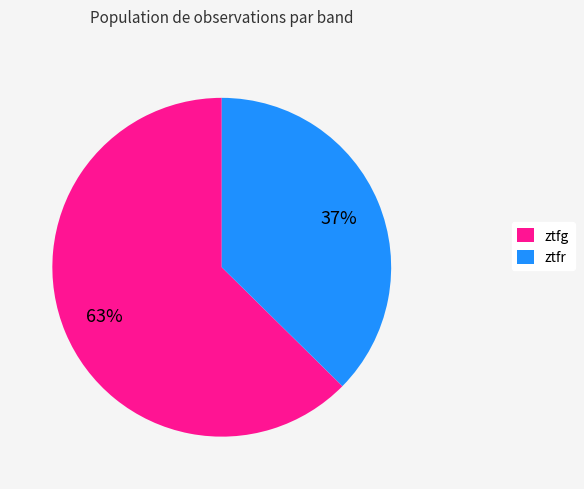

Is the sum of ztfg and ztfr greater than half?

Yes